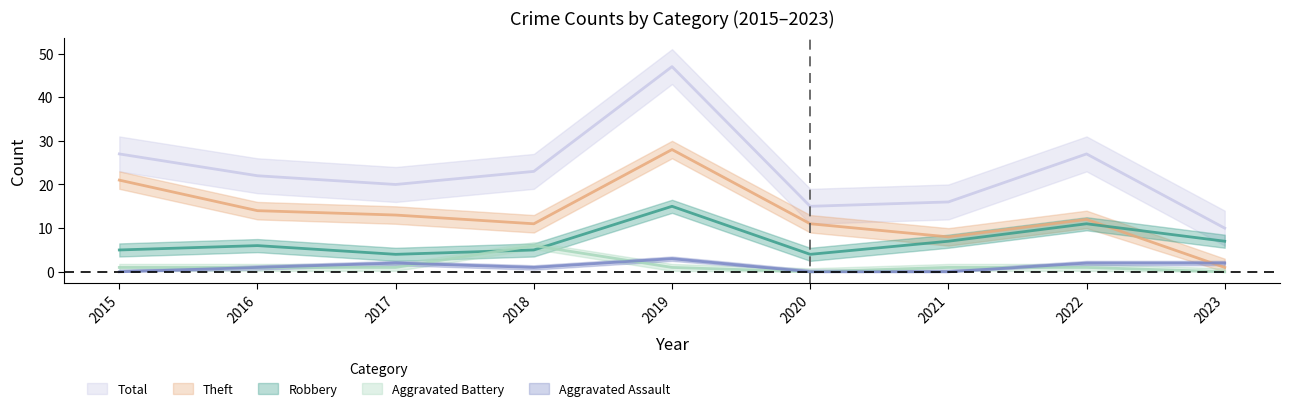

What is the sum of the Aggravated Assault values at 2016 and 2018?

2